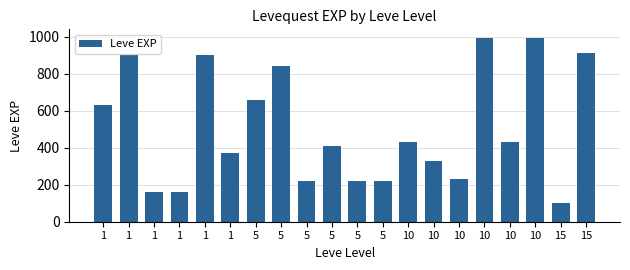

Which category has the highest value across all series?

10